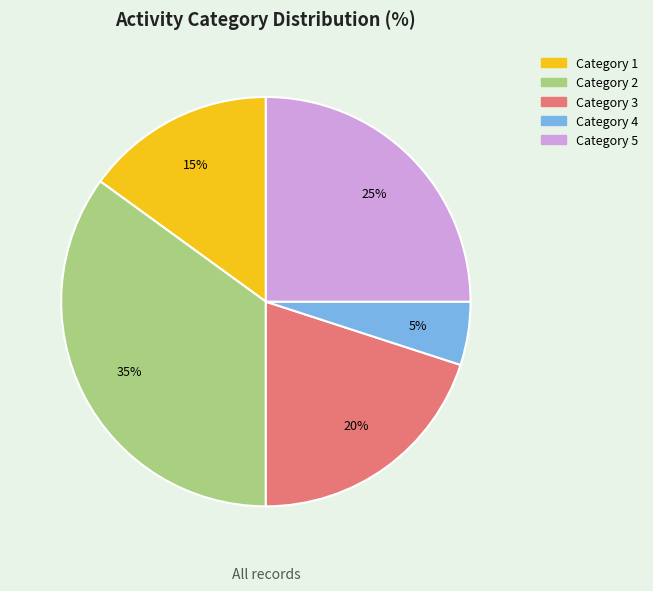

Do Category 5 and Category 4 together represent more than half of the pie?

No